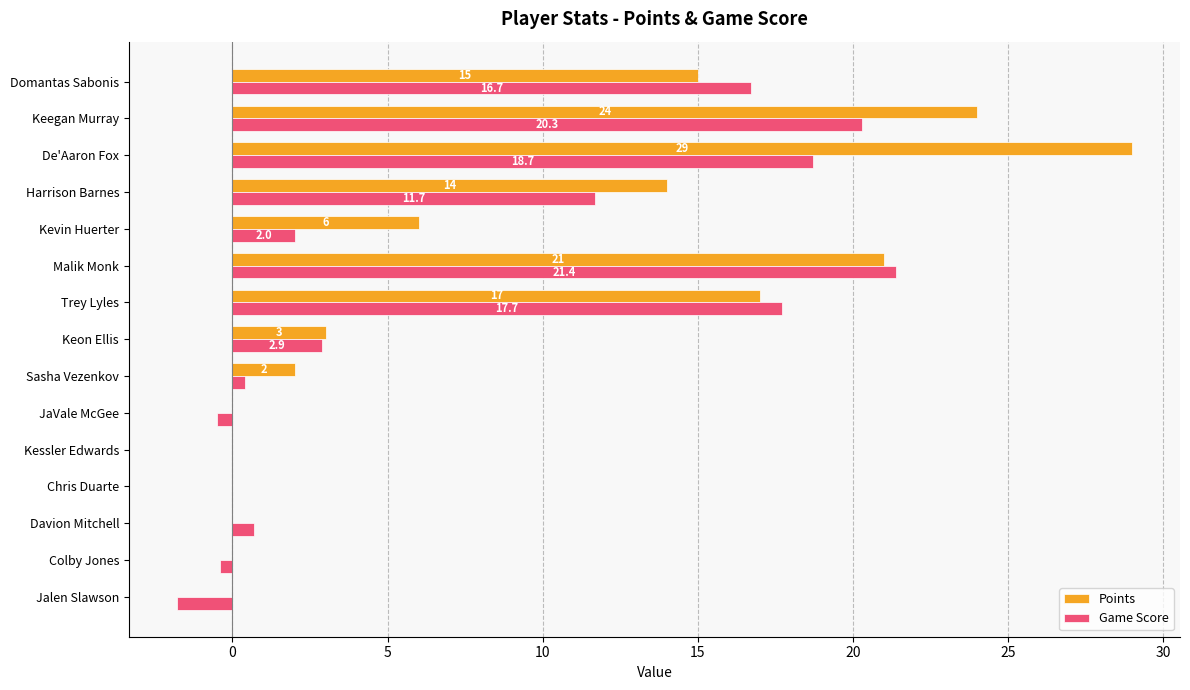

The value of Points at Kessler Edwards is 0.0. True or false?

True